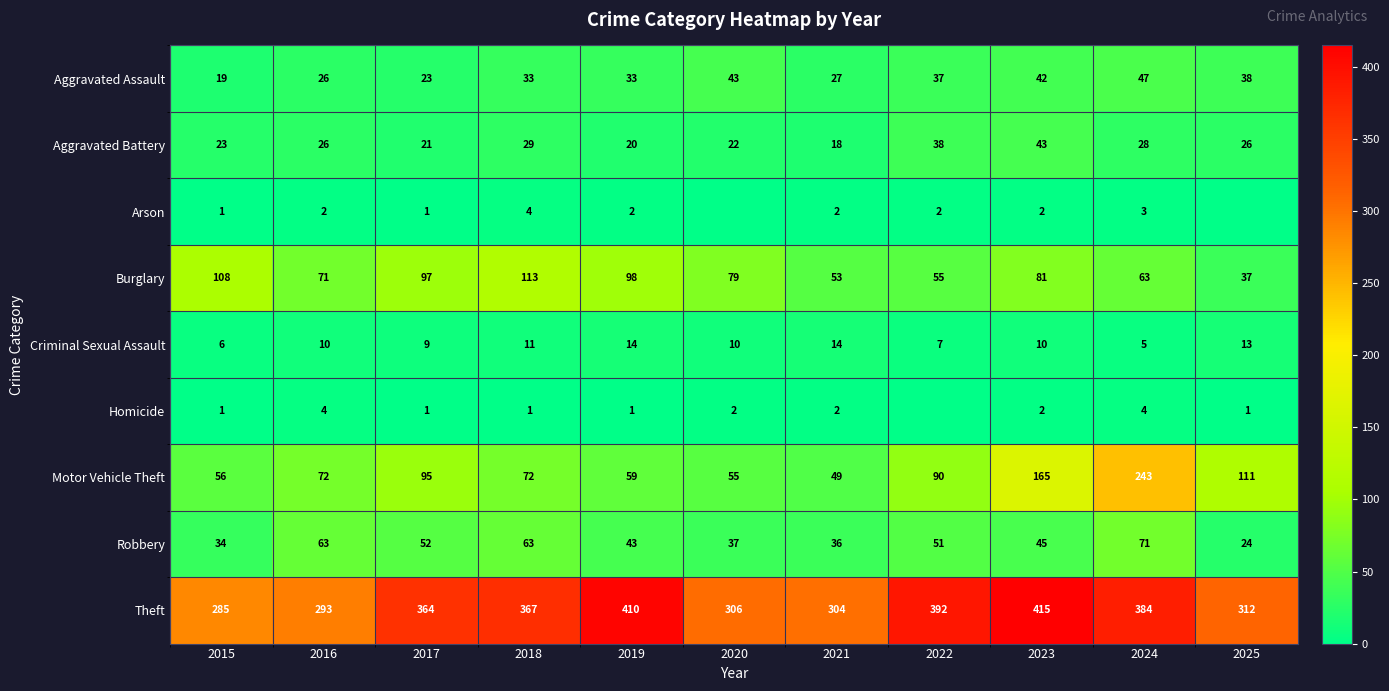

Where is Theft nearest to the value 350?

2017